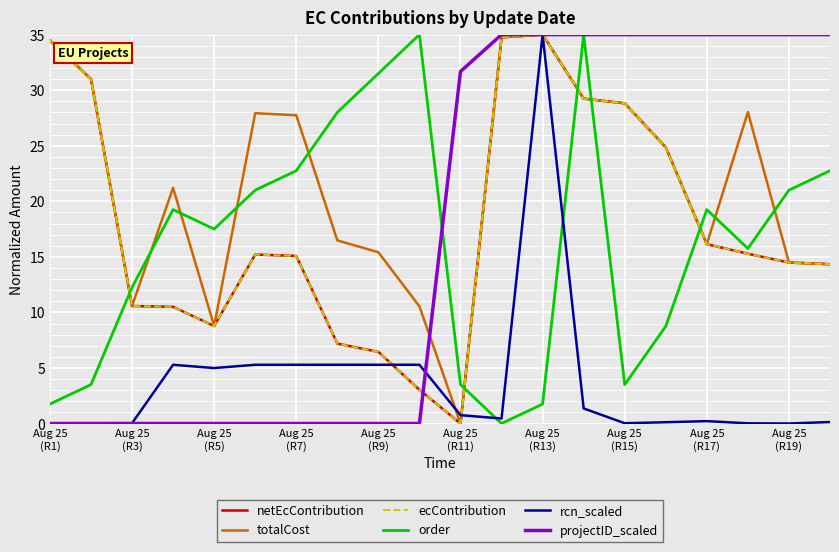

Is this an area chart (filled region under the line)?

No